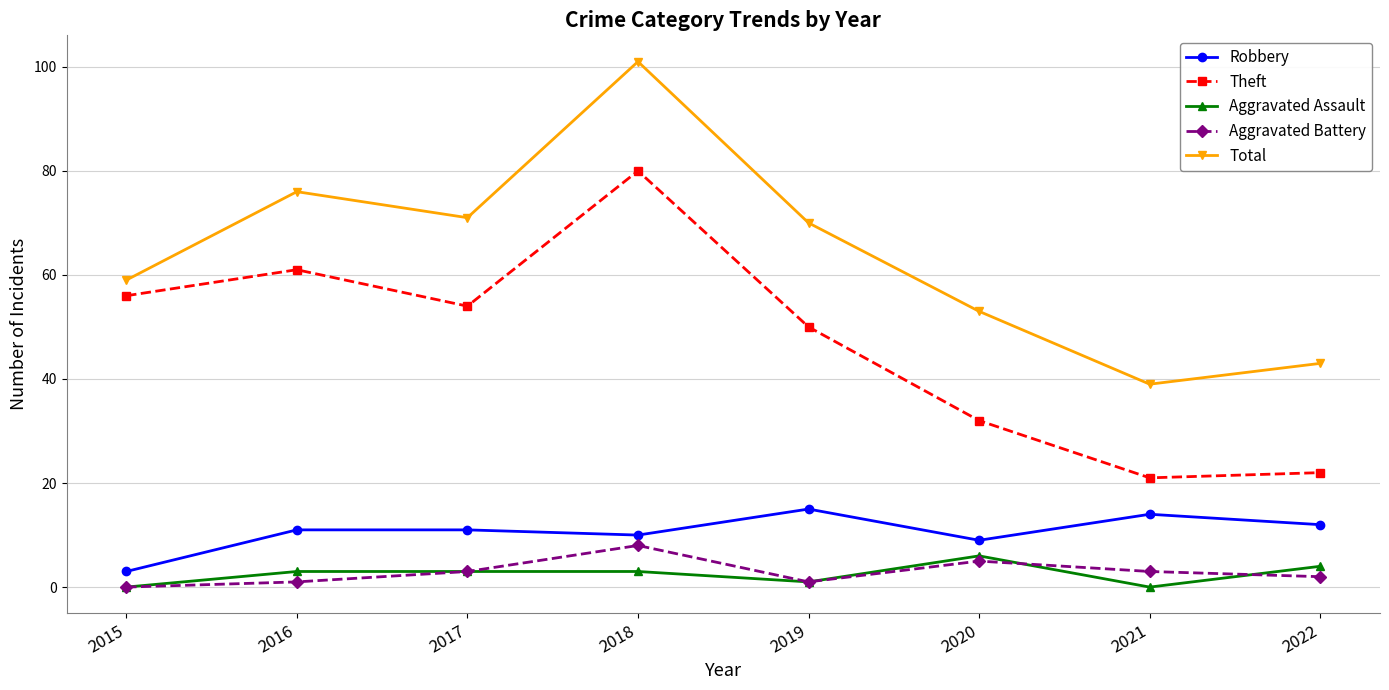

What is the difference between the maximum and minimum values in the Total series?

62